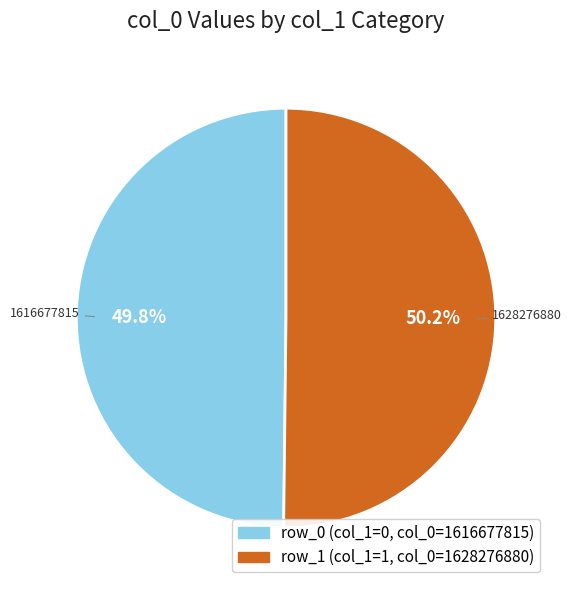

Does any single category account for the majority?

Yes